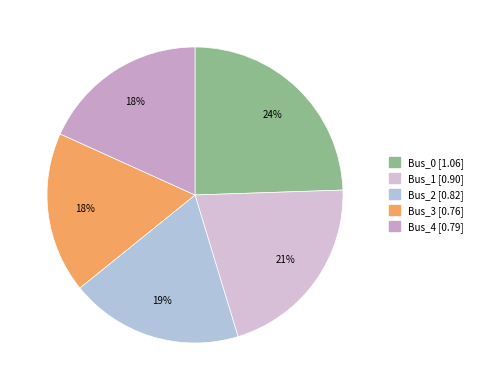

Does Bus_3 represent more than half of the total?

No